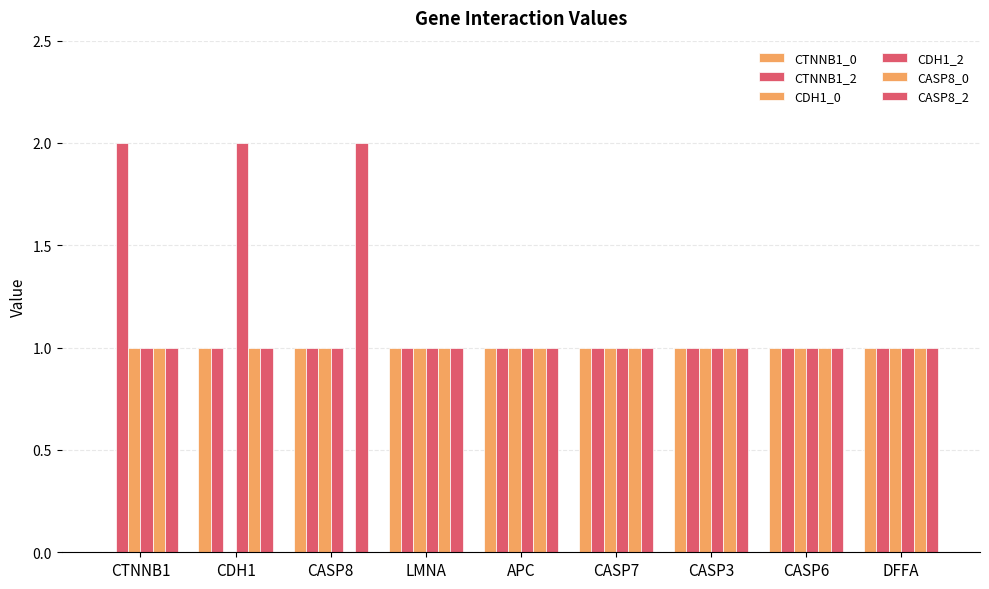

How many groups of bars are there?

9